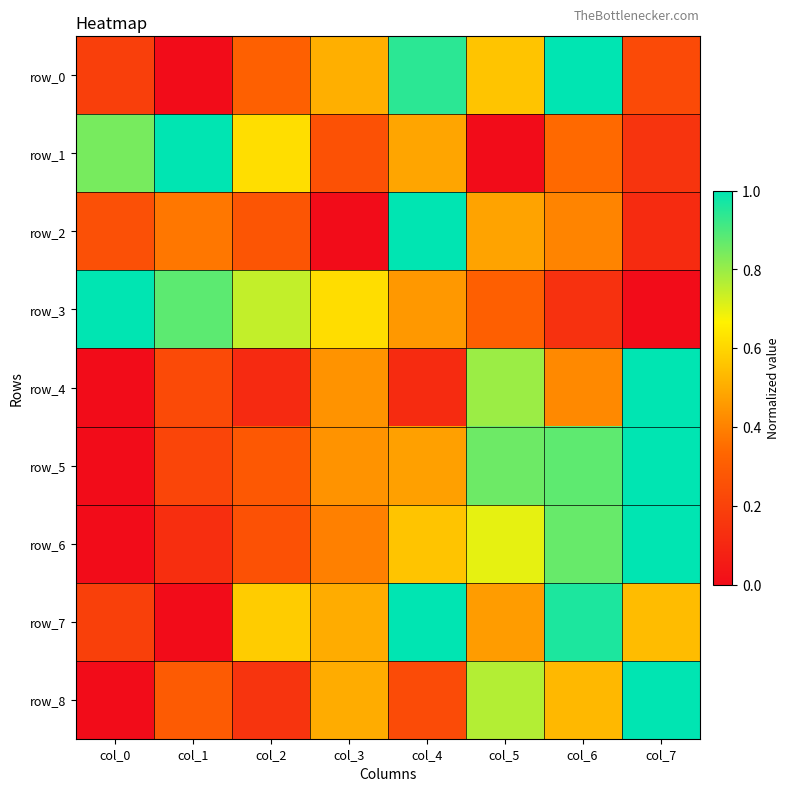

What is the sum of all row_3 values?

4.1